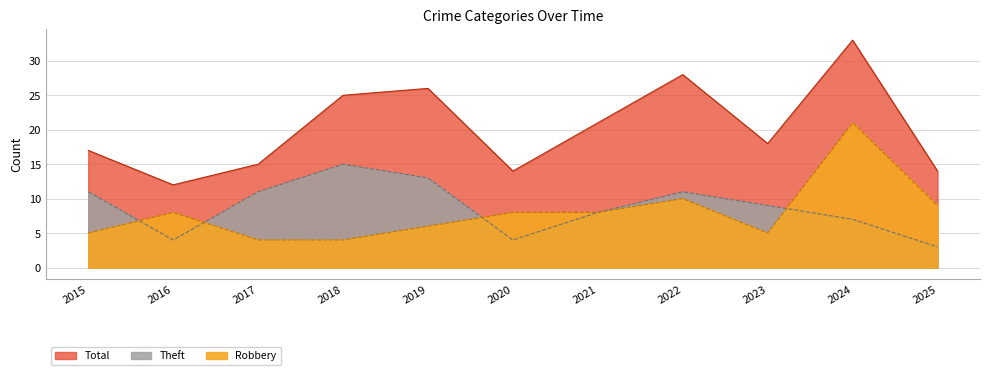

True or false: Robbery has a value of 13 at 2016.

False